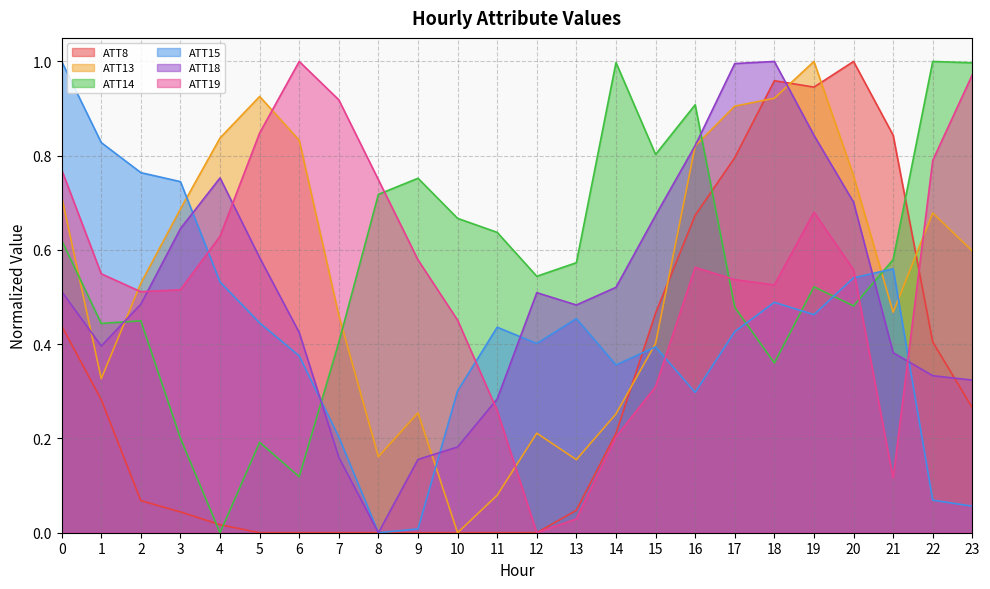

Is it true that ATT14 equals 1.2 at 16?

False